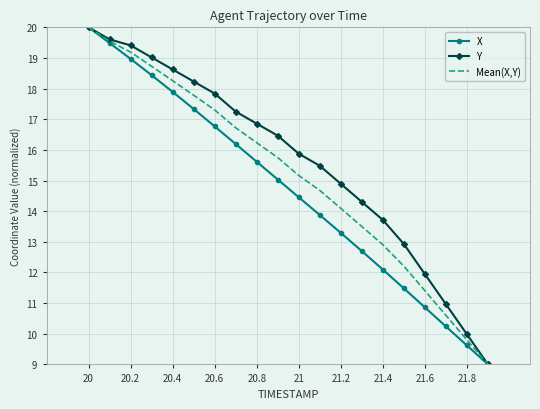

What are all the series names shown in the legend?

X, Y, Mean(X,Y)